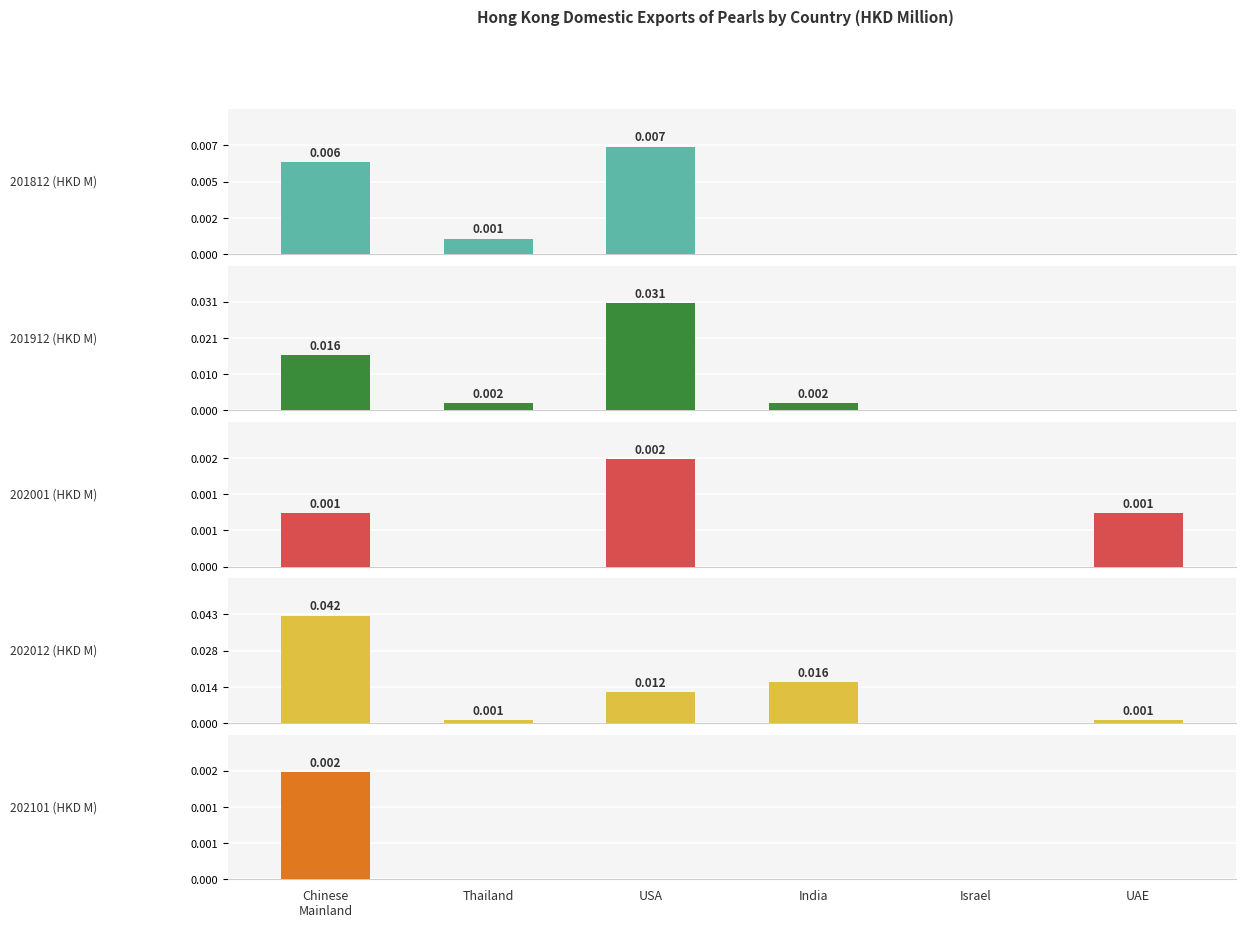

True or false: 201812 (HKD M) has a value of 0.0 at Thailand.

False